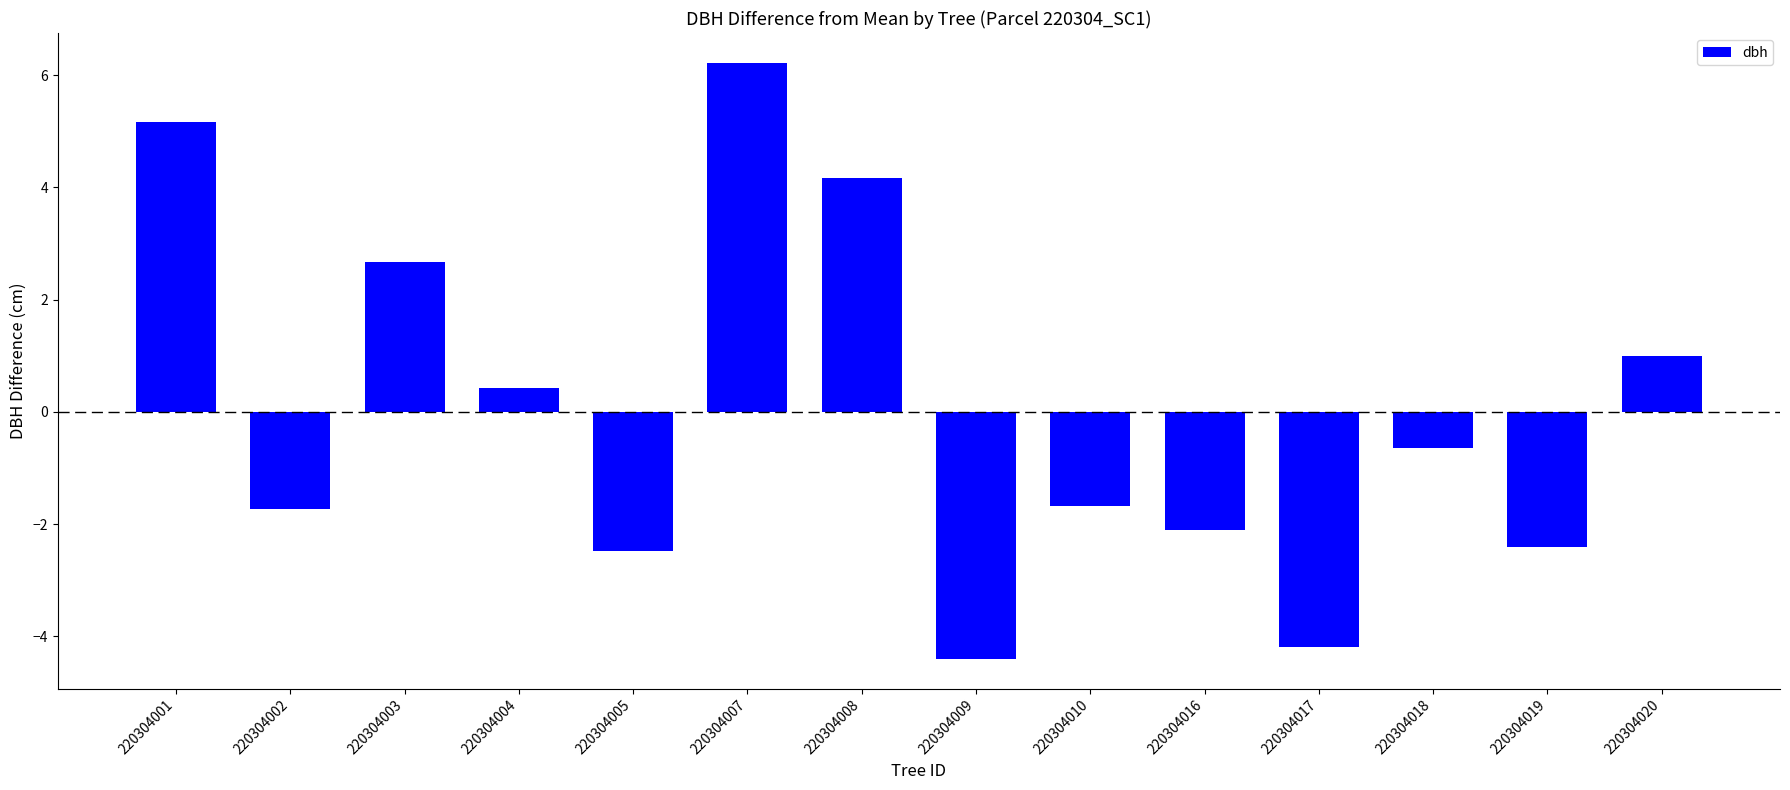

What is the smallest value displayed?

-4.4